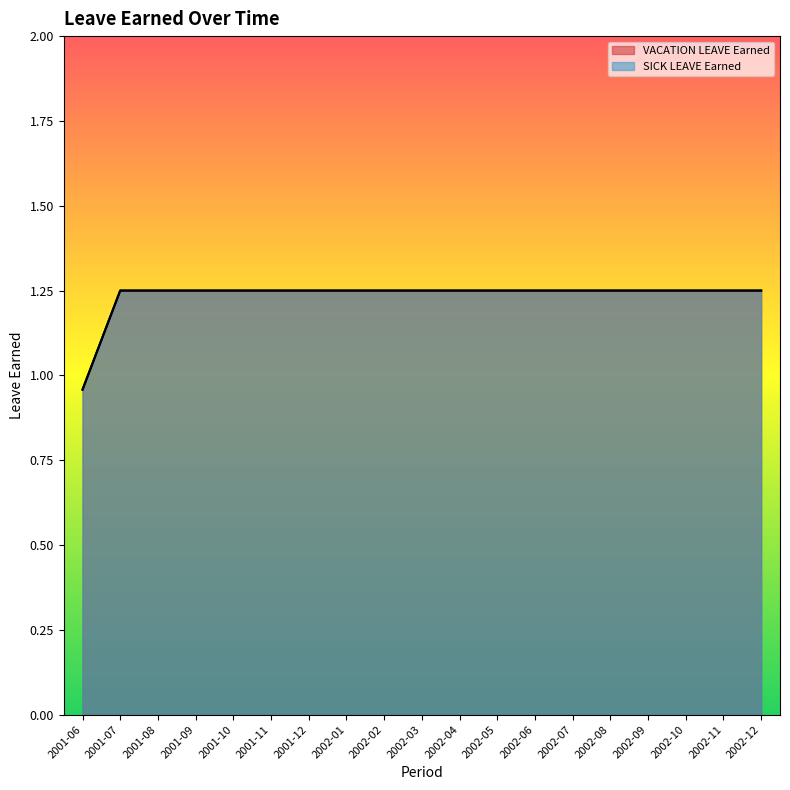

What is the average value of the SICK LEAVE Earned series?

1.2